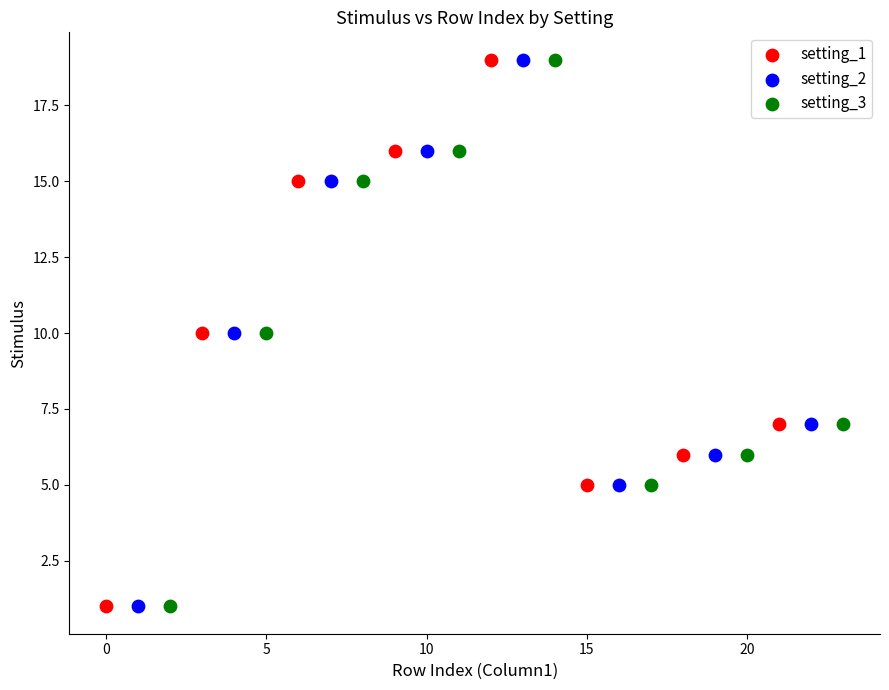

What are all the series names shown in the legend?

setting_1, setting_2, setting_3